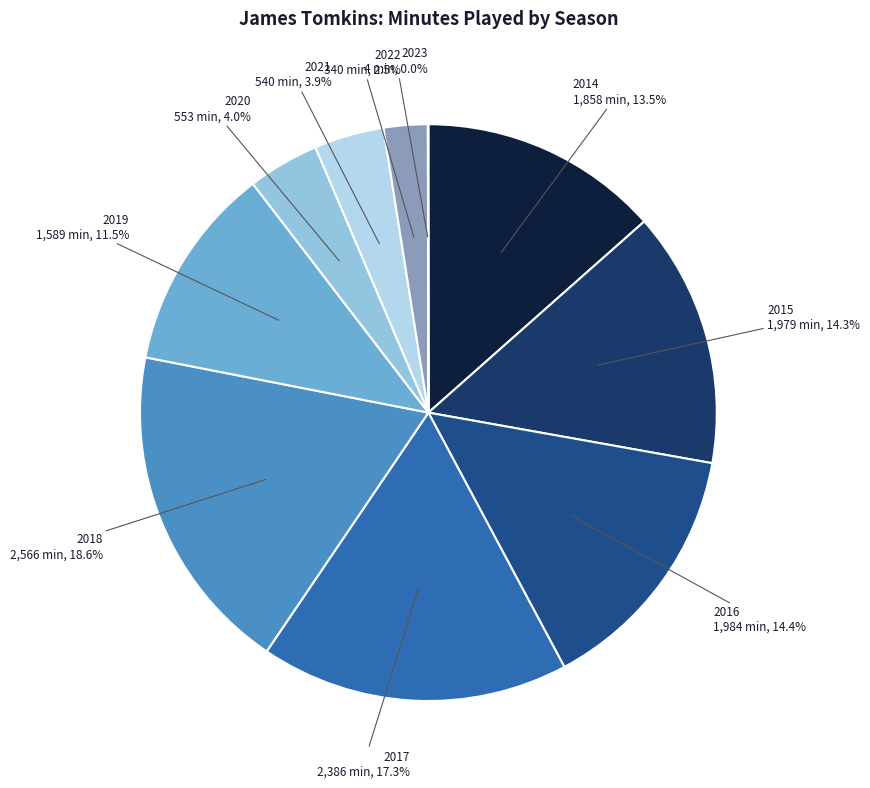

What is the smallest slice in the pie chart?

2023